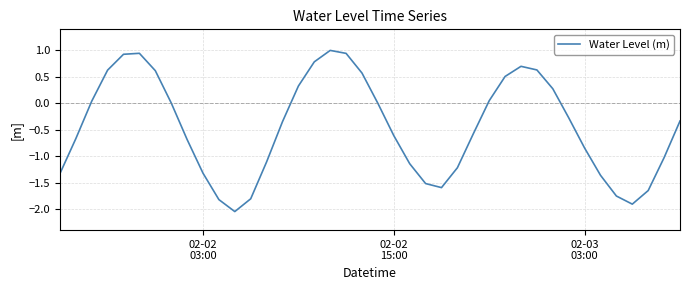

What is the greatest value displayed?

1.0